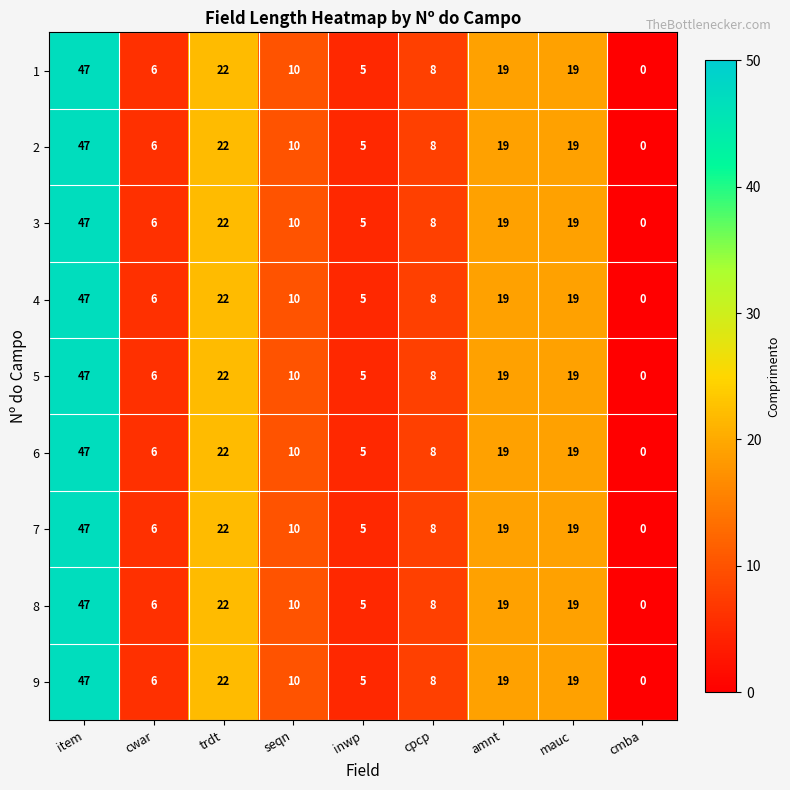

How many categories are shown in the chart?

9